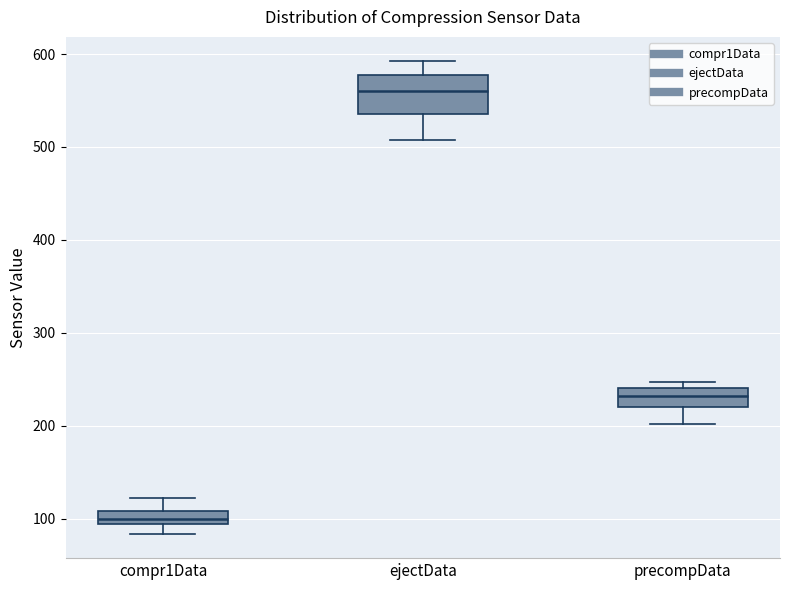

Which box's median line is the lowest?

compr1Data